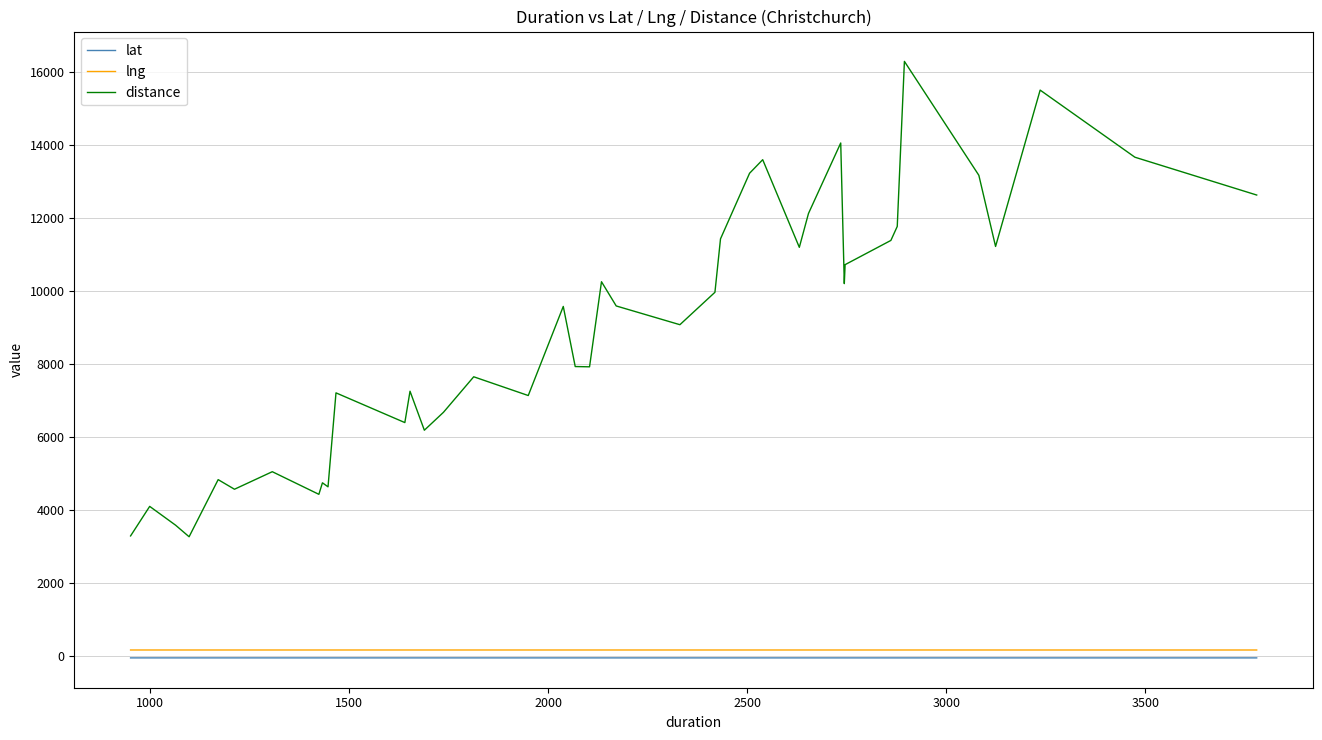

Which series has the widest spread of values?

distance